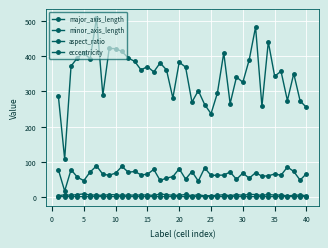

How many series are shown in this chart?

4